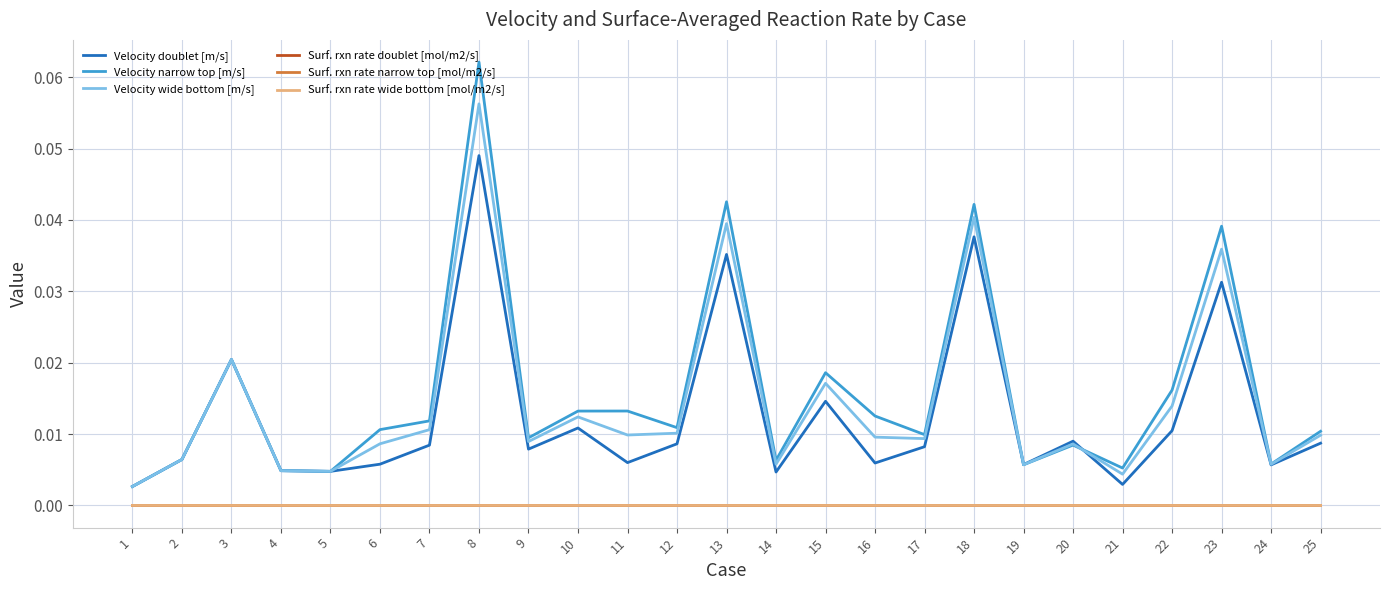

True or false: Velocity wide bottom [m/s] and Surf. rxn rate doublet [mol/m2/s] cross at least once.

False